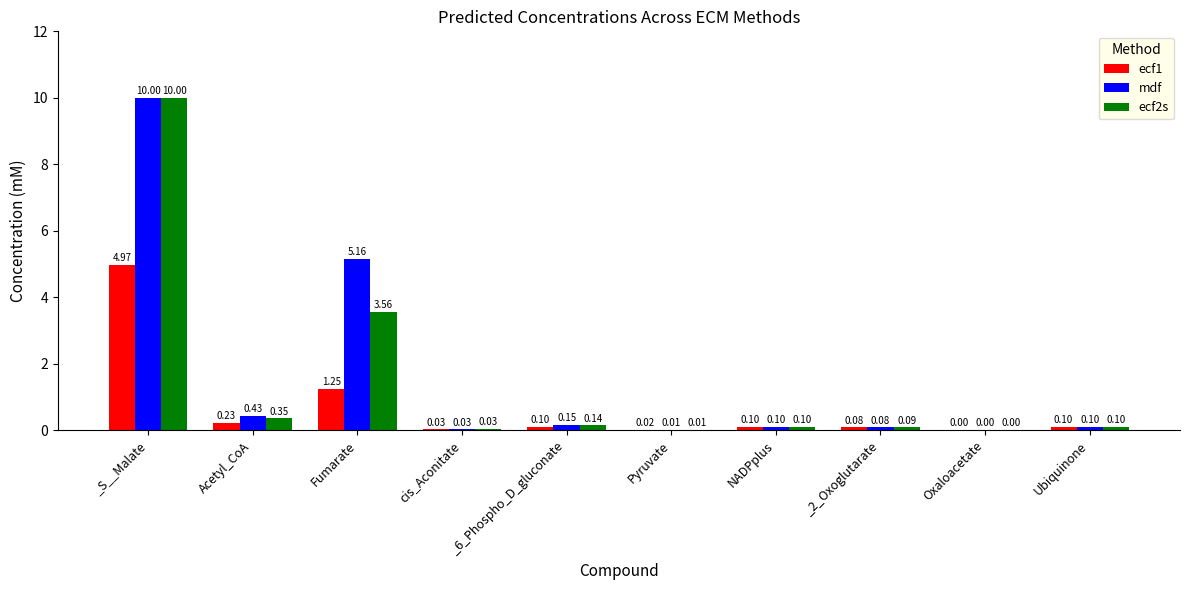

Is the value of mdf at Ubiquinone greater than the value of ecf1 at cis_Aconitate?

Yes